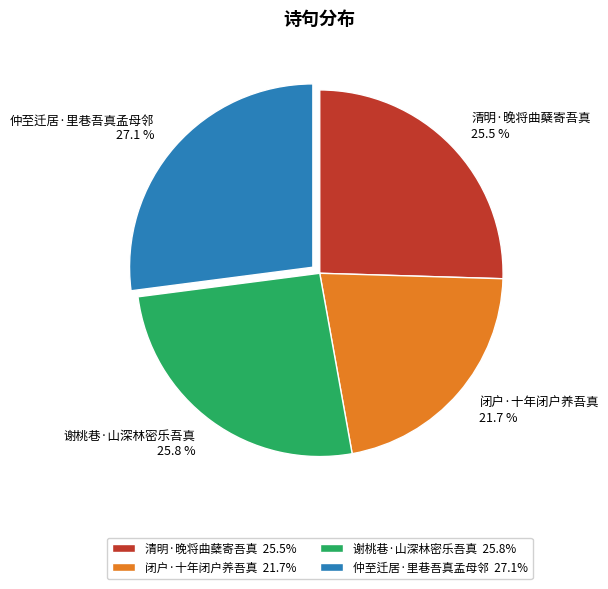

Is there any slice that represents more than half of the pie?

No